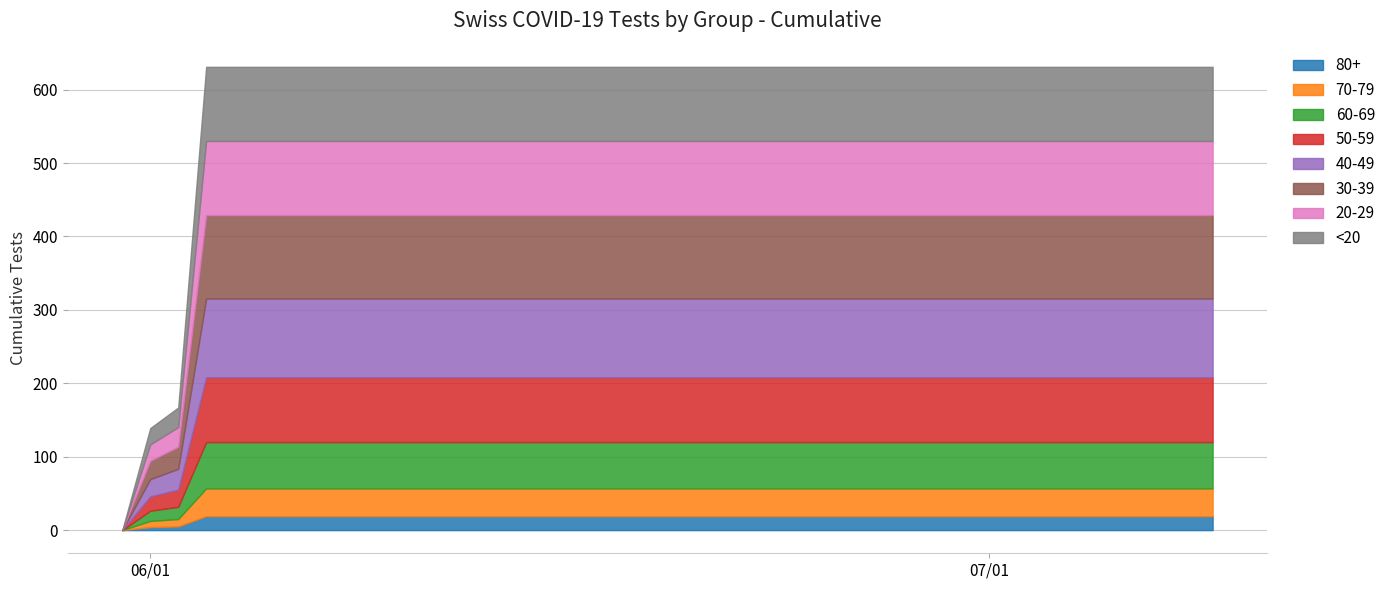

What is the maximum value shown in the chart?

631